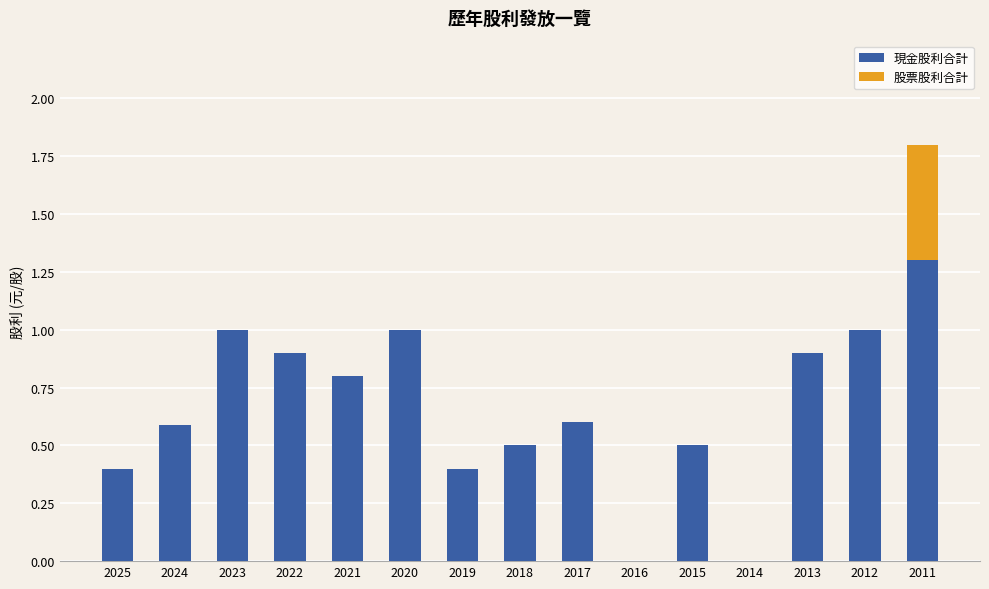

What is the total value across all series at 2017?

0.6